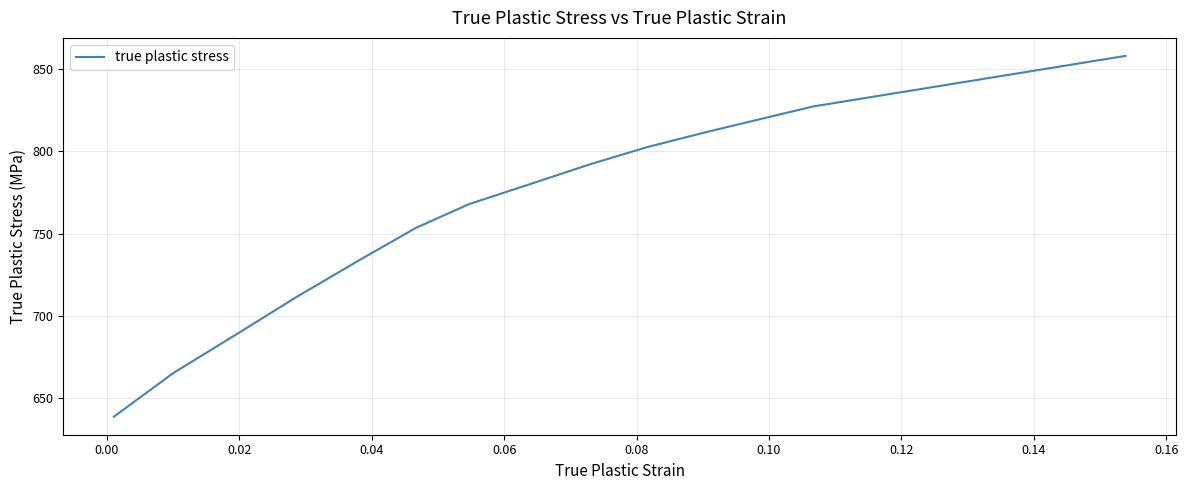

What is the smallest value displayed?

638.9